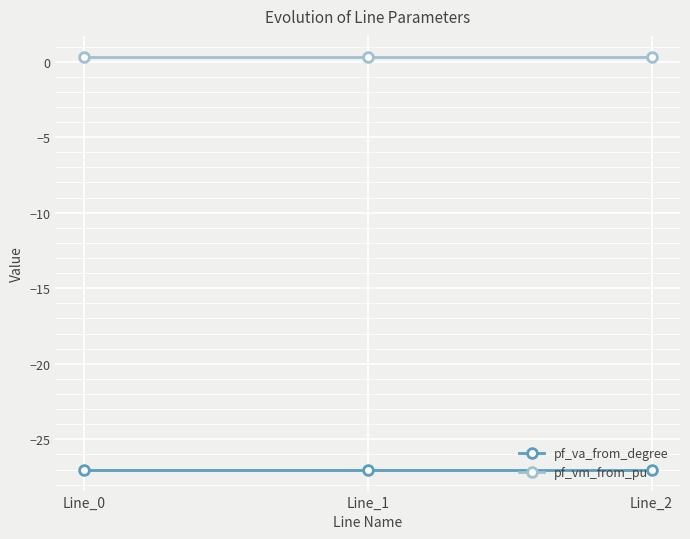

The value of pf_va_from_degree at Line_0 is -7.8. True or false?

False